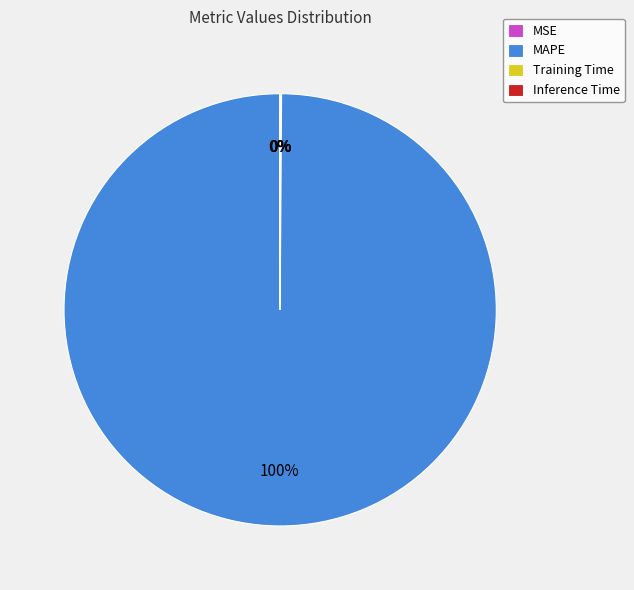

To the nearest percent, what percentage of the pie is MAPE?

100%